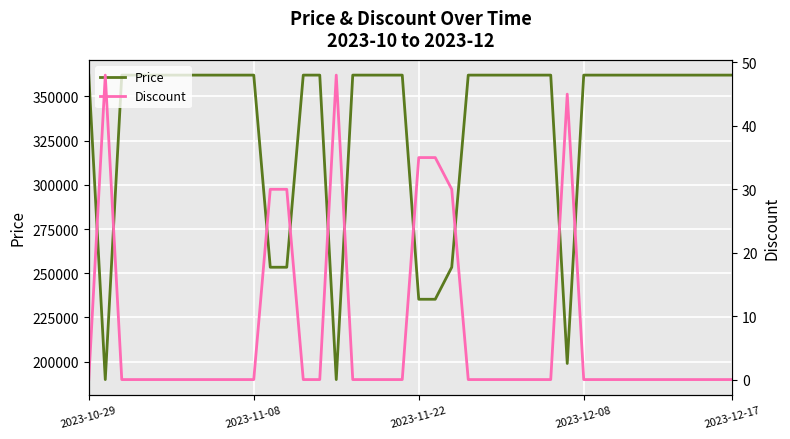

What is the sum of the Price values at 38 and 33?

724000